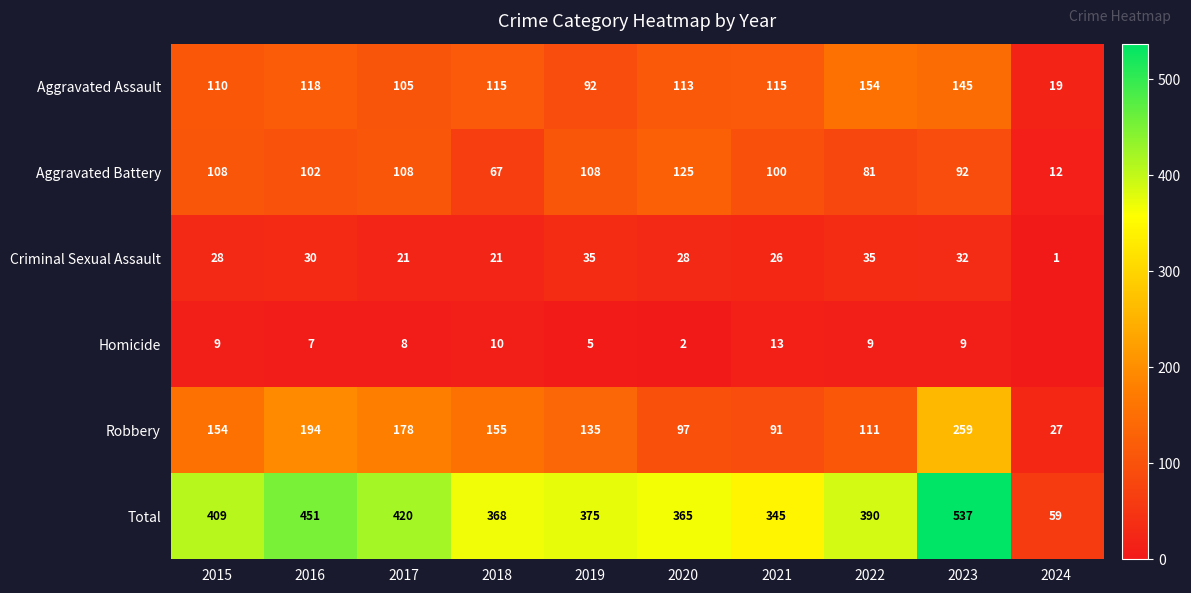

List the labels in order of Total value, smallest first.

2024, 2021, 2020, 2018, 2019, 2022, 2015, 2017, 2016, 2023